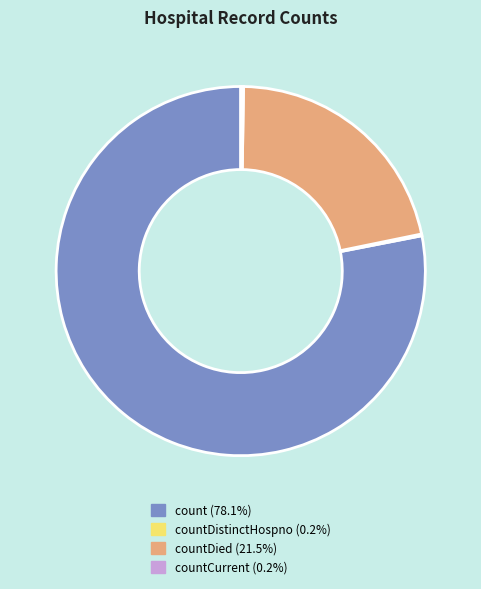

Does count (78.1%) account for over 50% of the chart?

Yes